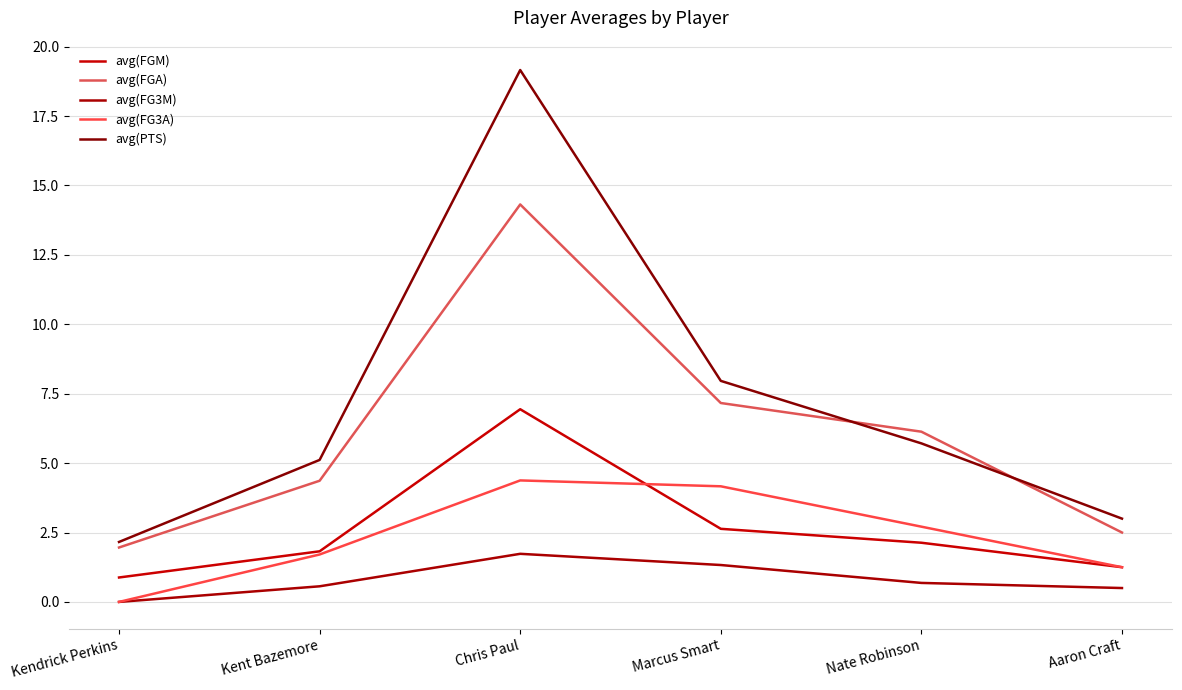

How many series are shown in this chart?

5